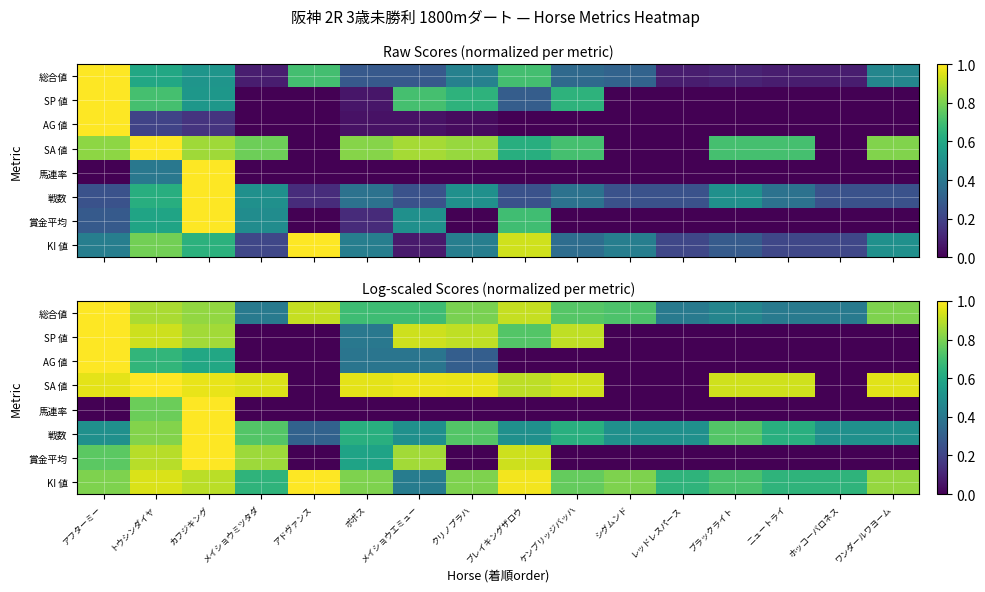

How many data points in AG 値 are above 0?

6